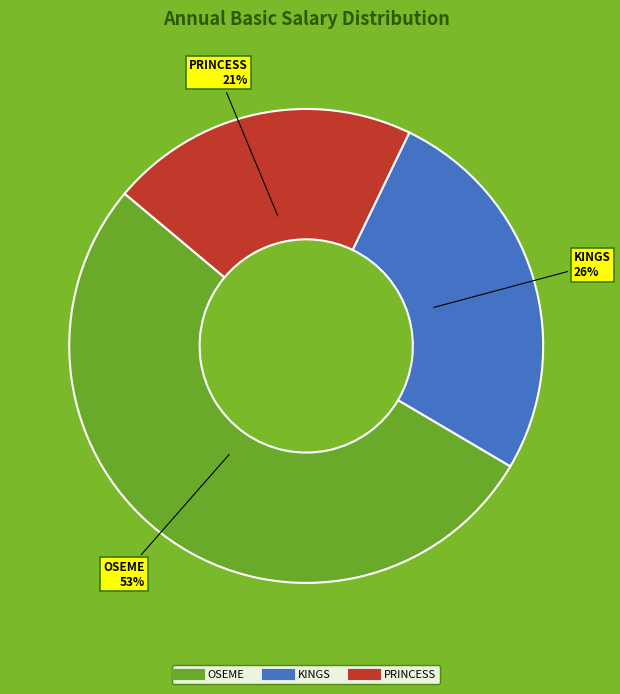

Rank the categories by value from highest to lowest.

OSEME, KINGS, PRINCESS